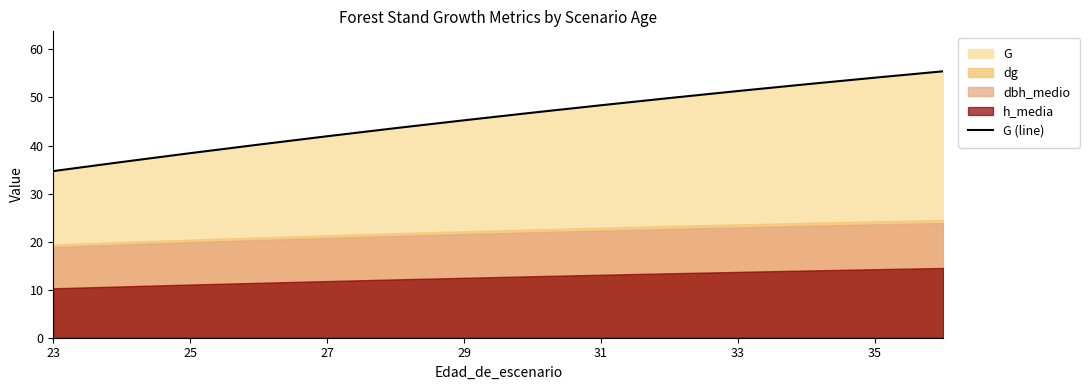

What is the minimum value for G (line)?

34.7